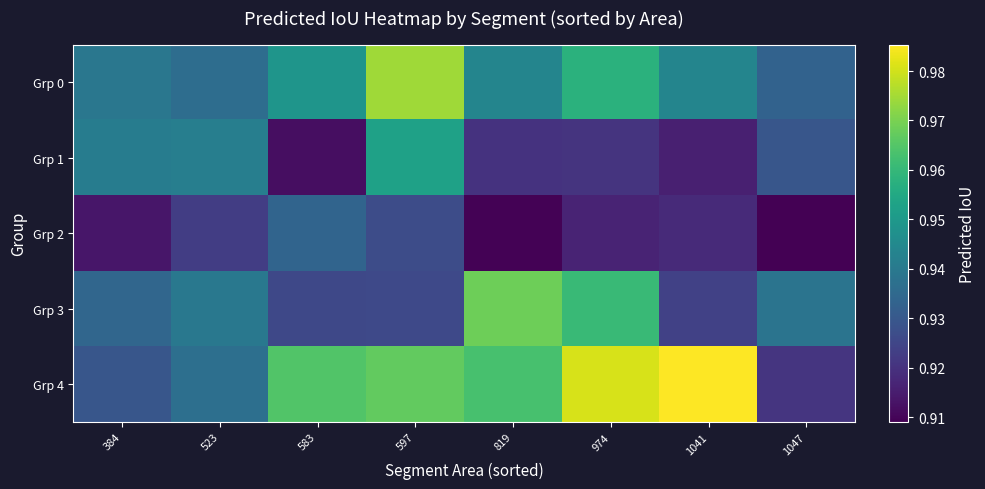

At how many categories does at least one series exceed 0?

8